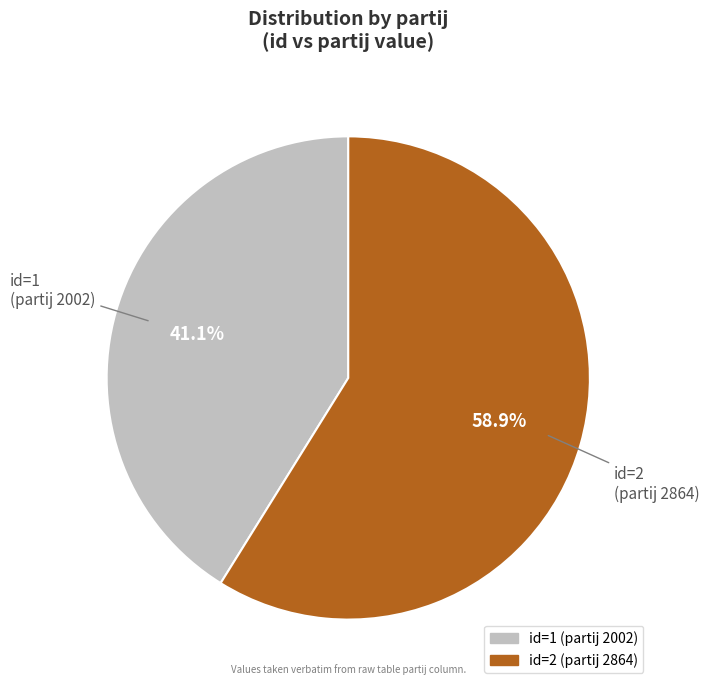

Rank the categories by value from highest to lowest.

id=2 (partij 2864), id=1 (partij 2002)